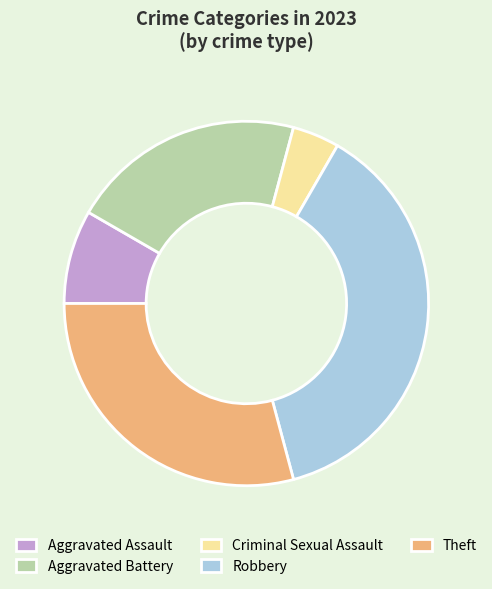

Does Robbery represent more than half of the total?

No